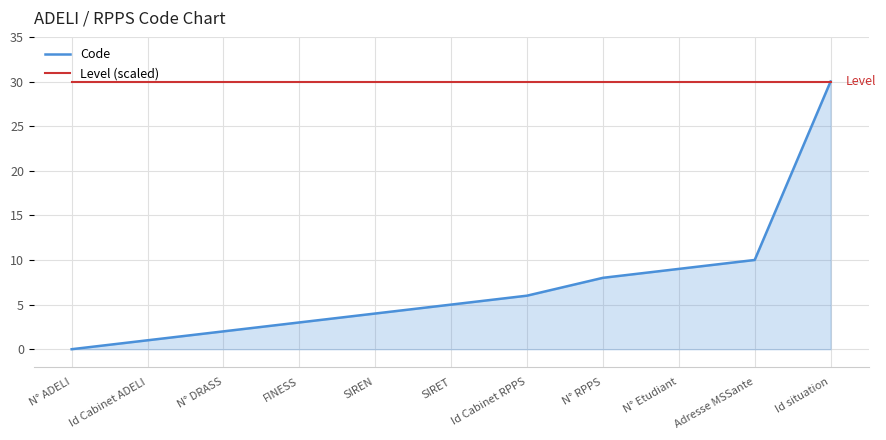

What position from the right is N° RPPS?

4